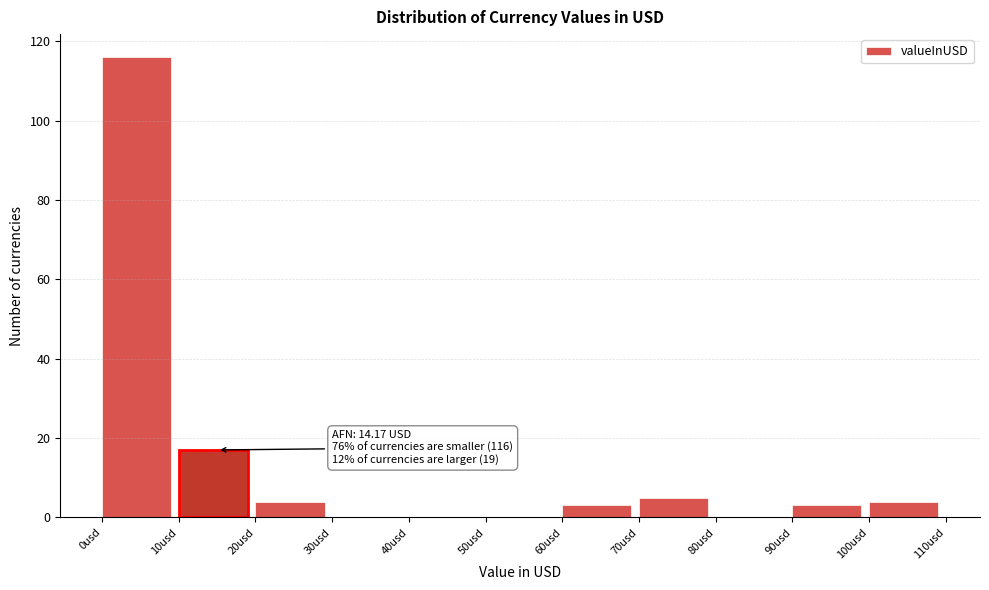

Over which range of the x-axis is the bar tallest?

0 to 10